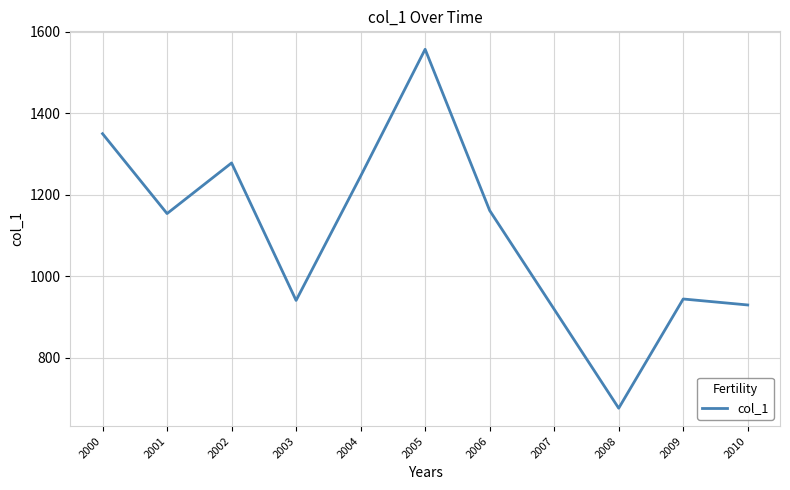

Is it true that the value at 2008 is 976.4?

False